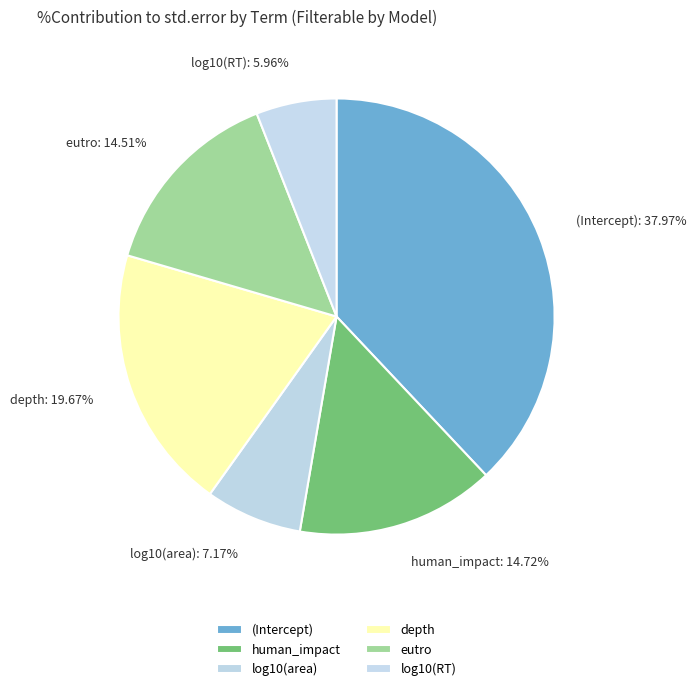

How many segments does this pie chart have?

6